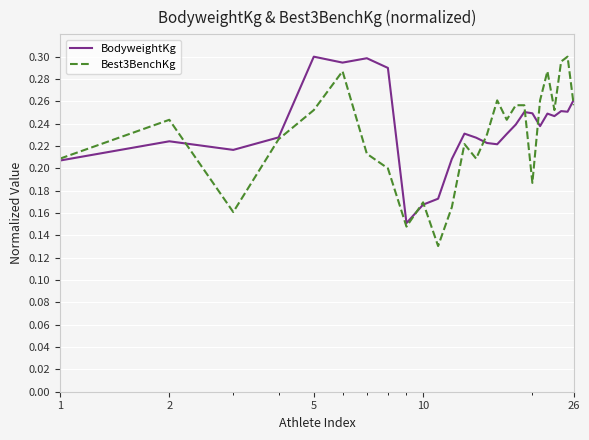

Which series has the widest spread of values?

Best3BenchKg